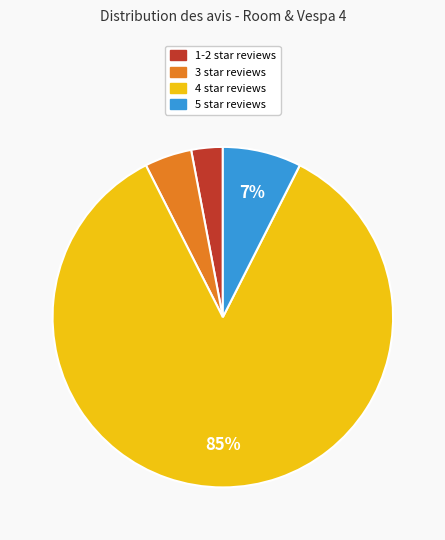

Between 5 star reviews and 3 star reviews, which is larger?

5 star reviews